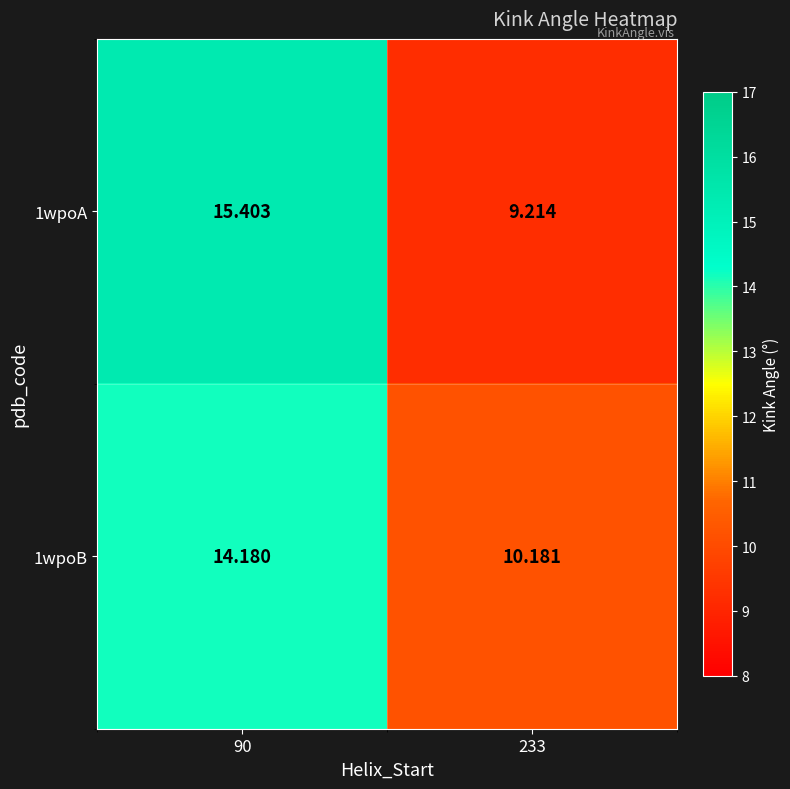

Is the value of 1wpoA at 233 greater than the value of 1wpoB at 90?

No